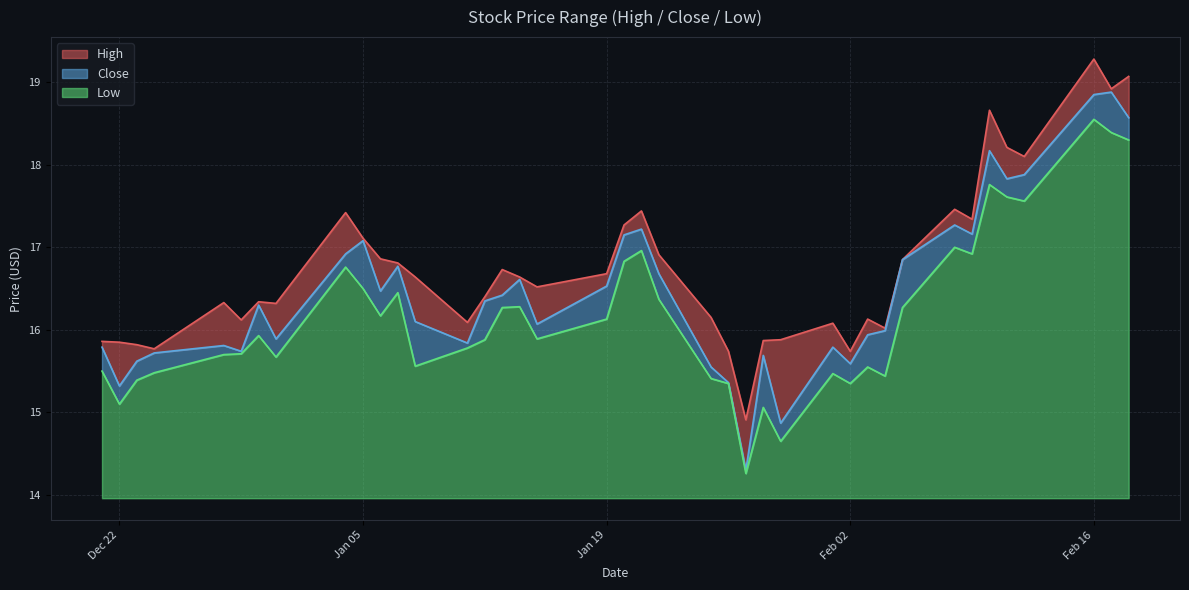

Count the number of data series in this chart.

3